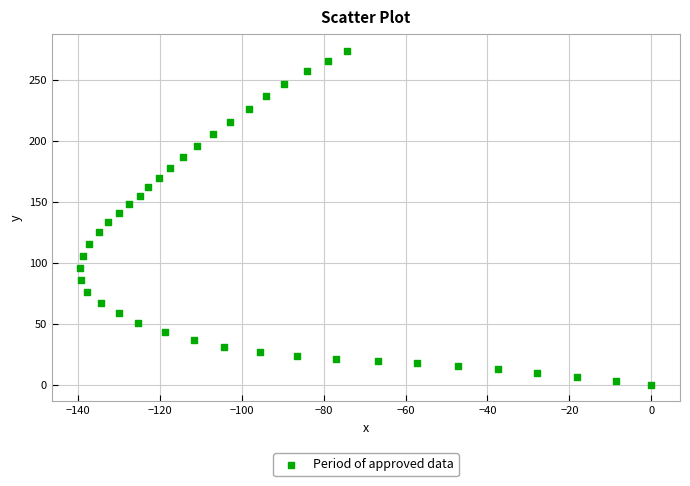

What is the range of Y values (max minus min)?

273.7